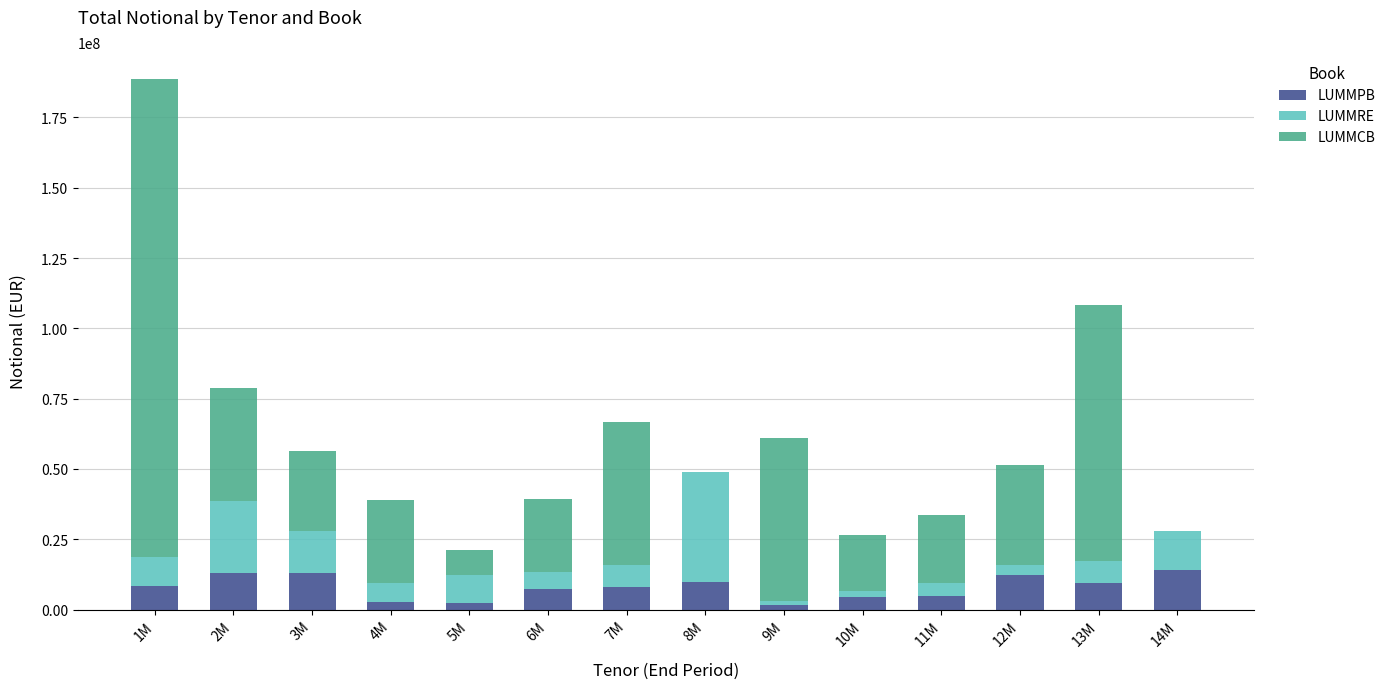

At which category is the sum across all series the highest?

1M